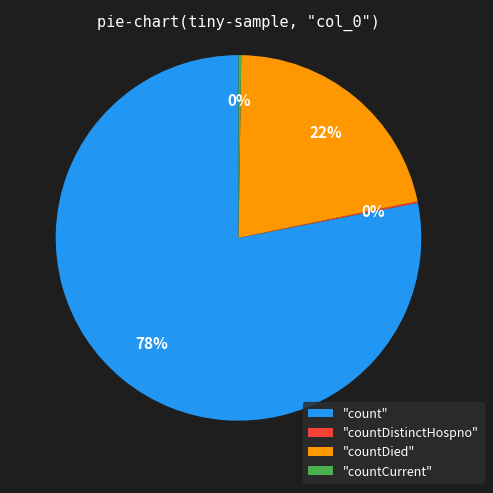

To the nearest percent, what is the average slice percentage?

25%